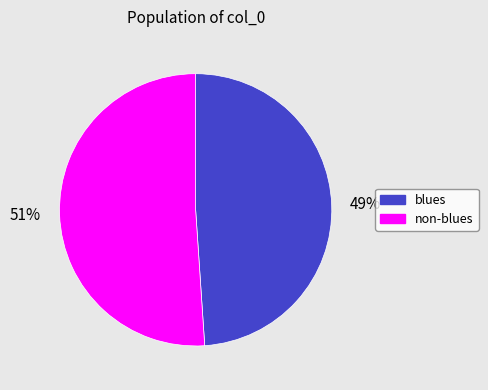

What is the largest slice in the pie chart?

non-blues